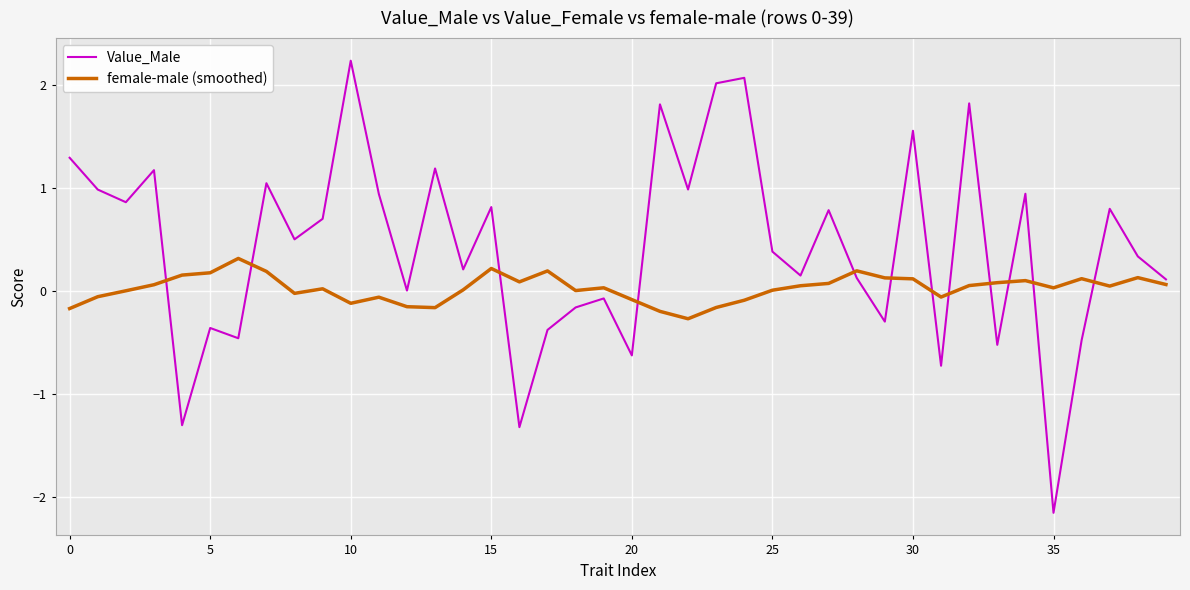

What is the average value of the Value_Male series?

0.4